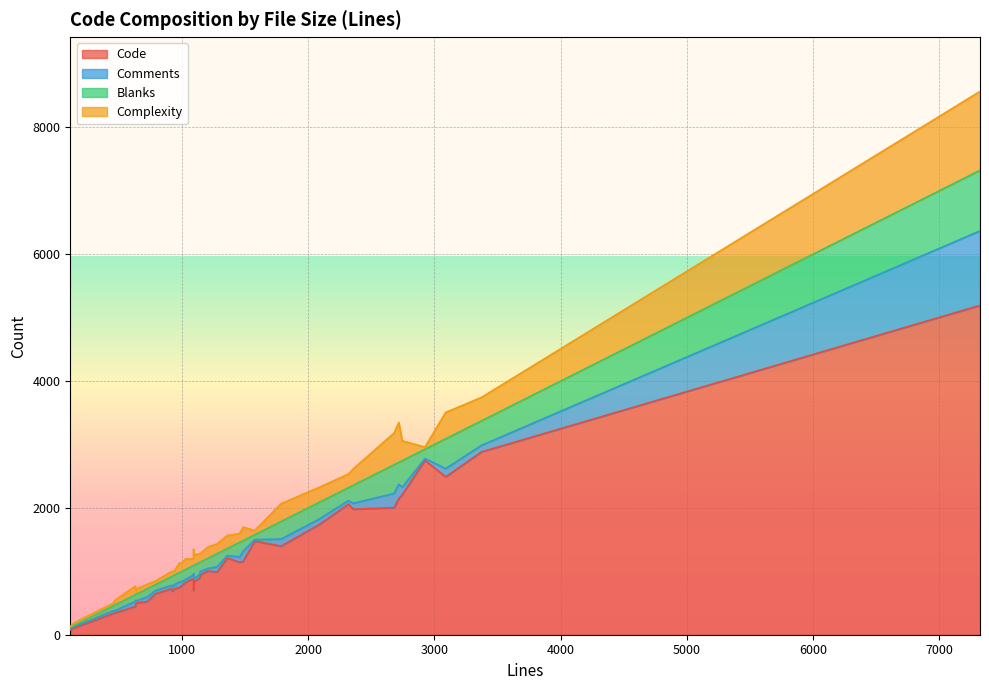

What is the average value of the Code series?

1192